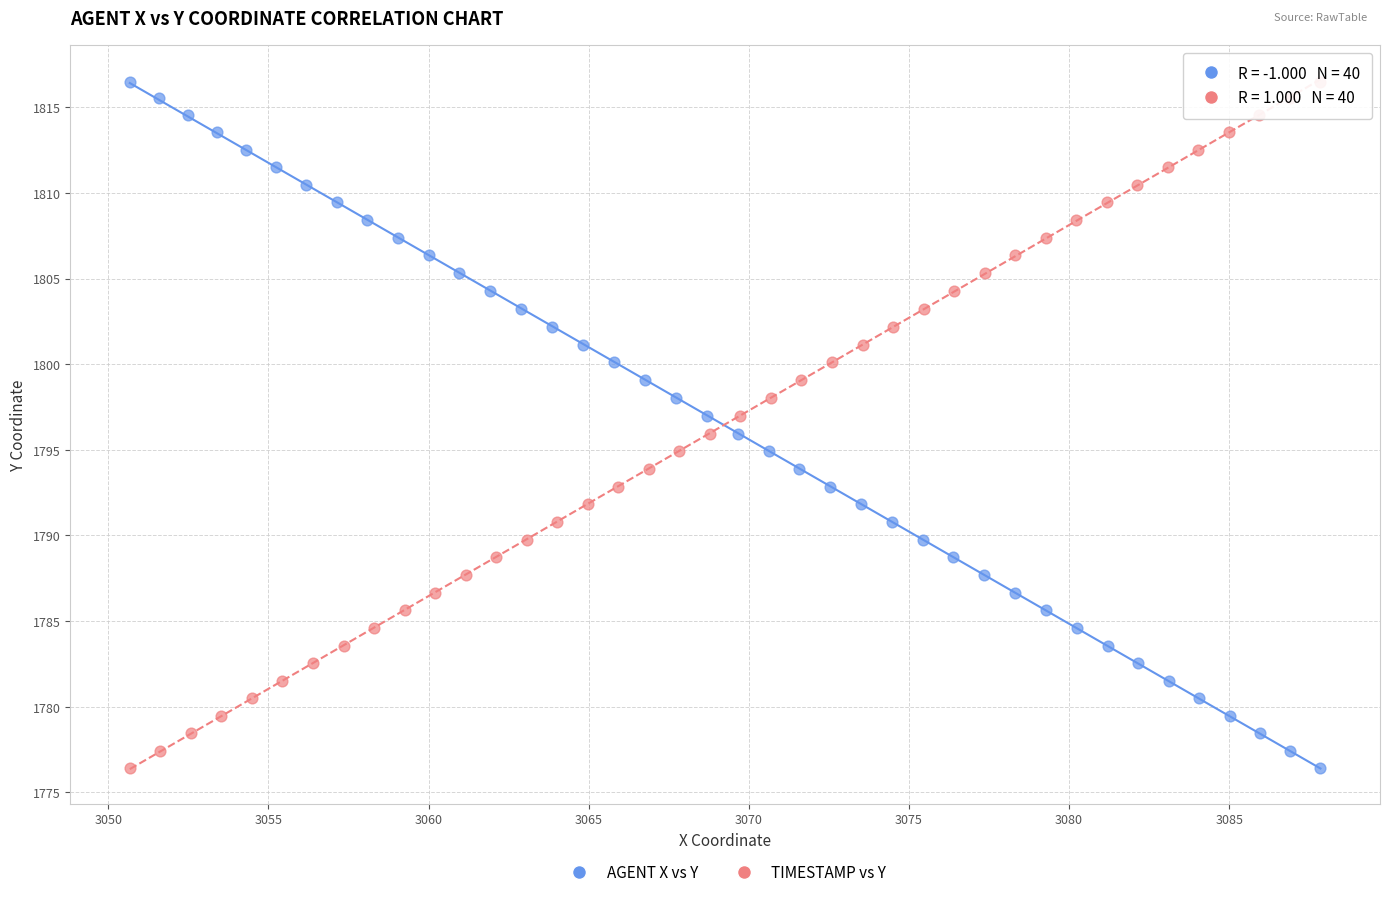

What are all the series names shown in the legend?

AGENT X vs Y, TIMESTAMP vs Y